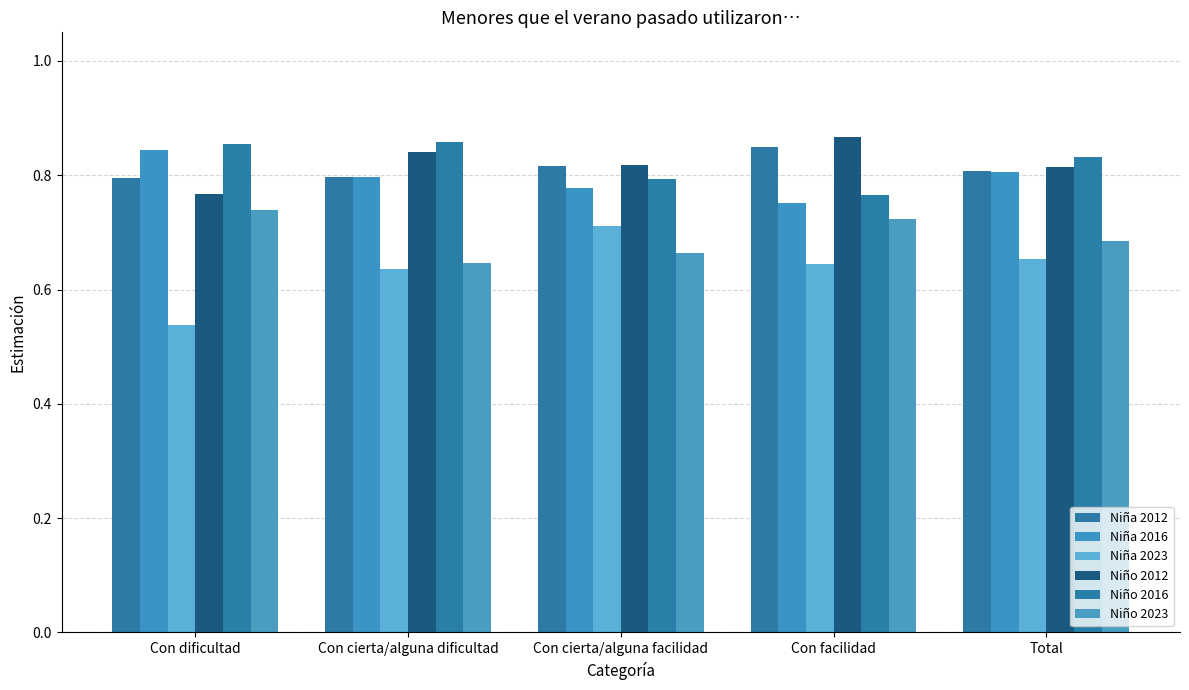

What is the total value across all series at Con dificultad?

4.5